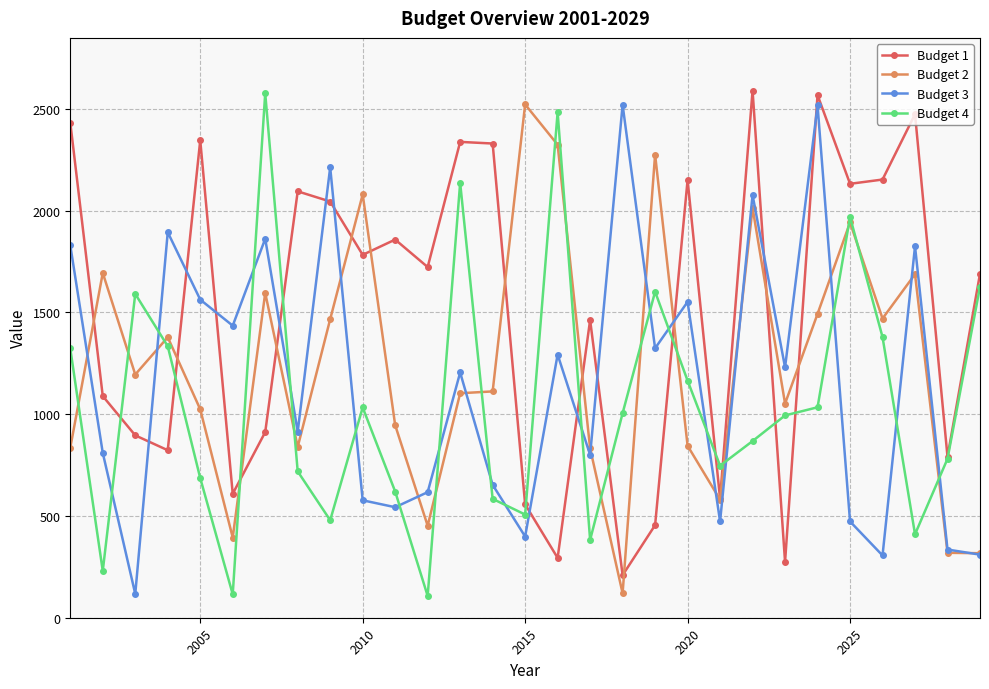

What is the maximum value shown in the chart?

2590